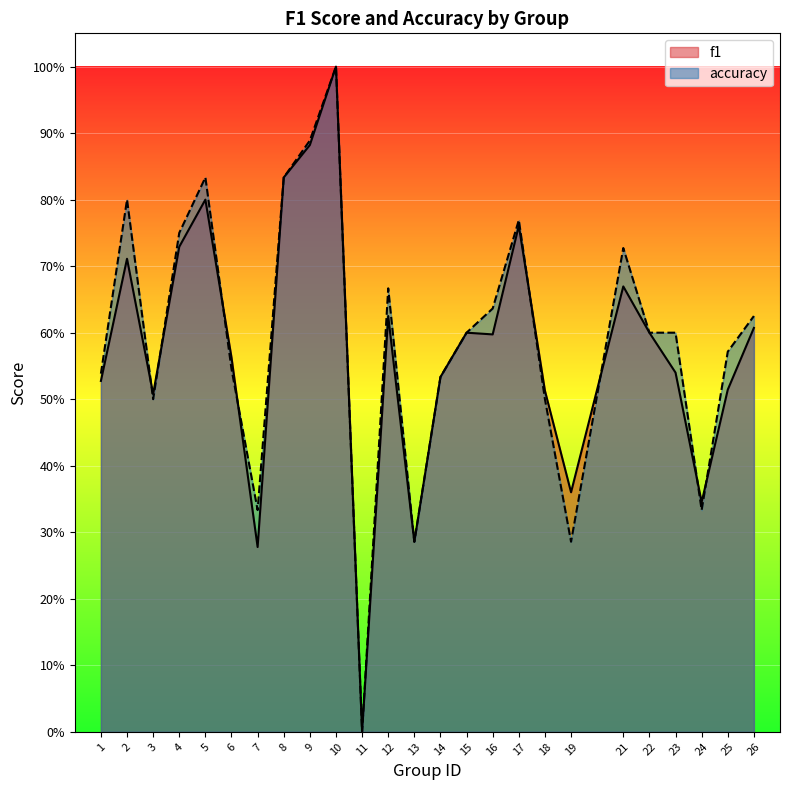

Between which two adjacent categories do accuracy and f1 first intersect?

2 and 3